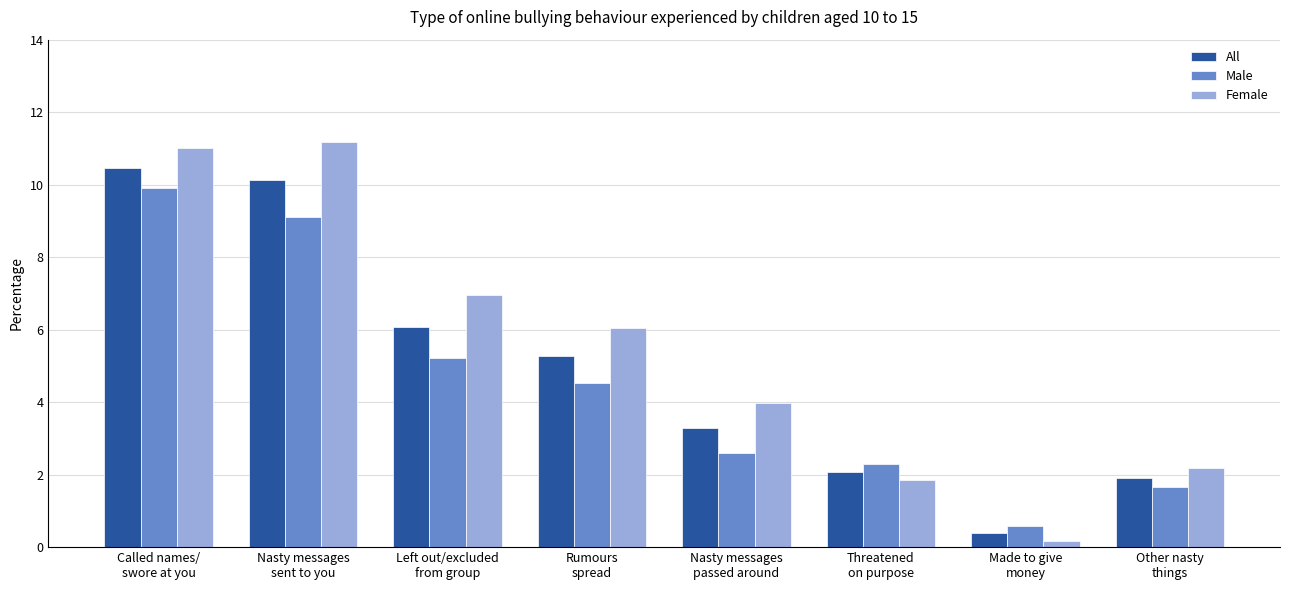

Rank the categories by Male value from lowest to highest.

Made to give
money, Other nasty
things, Threatened
on purpose, Nasty messages
passed around, Rumours
spread, Left out/excluded
from group, Nasty messages
sent to you, Called names/
swore at you